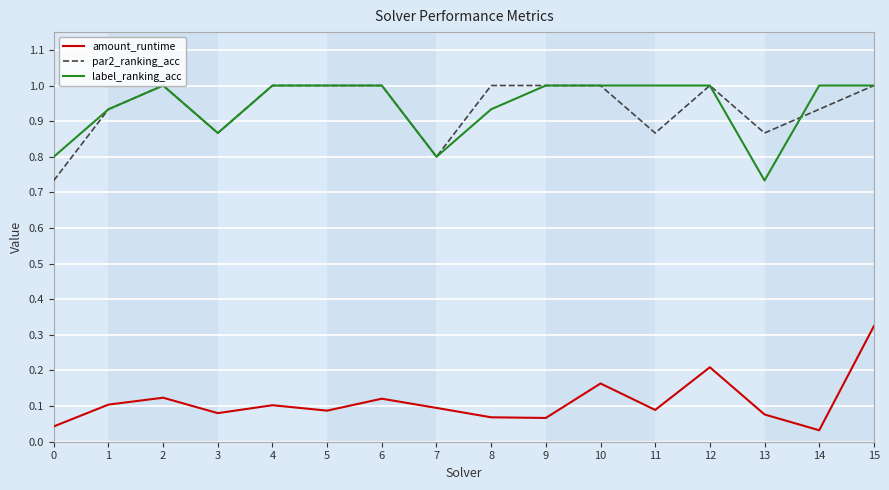

At 11, list the series in order from largest to smallest.

label_ranking_acc, par2_ranking_acc, amount_runtime